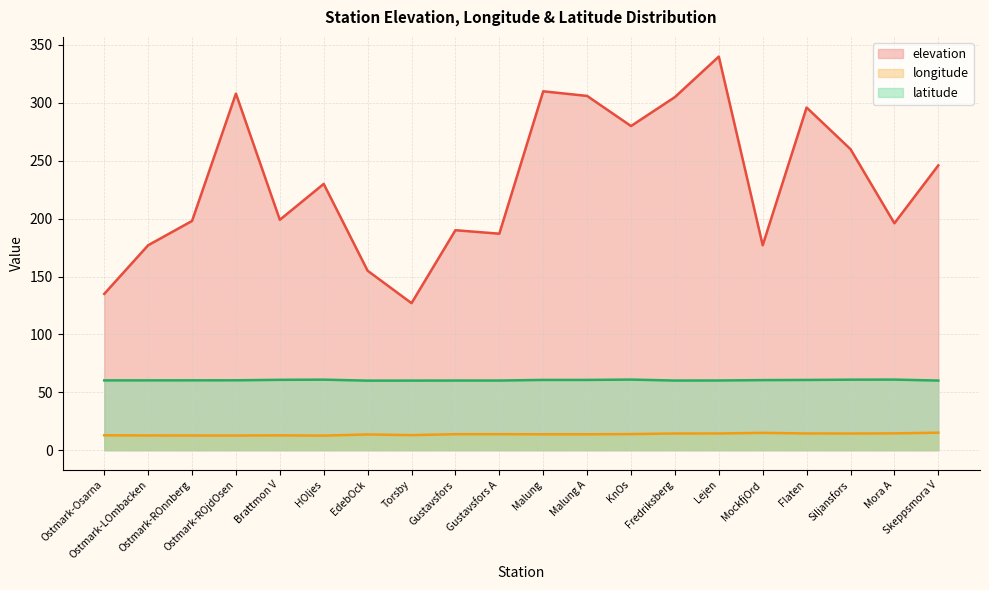

The longitude series shows 8.2 at KnOs. True or false?

False